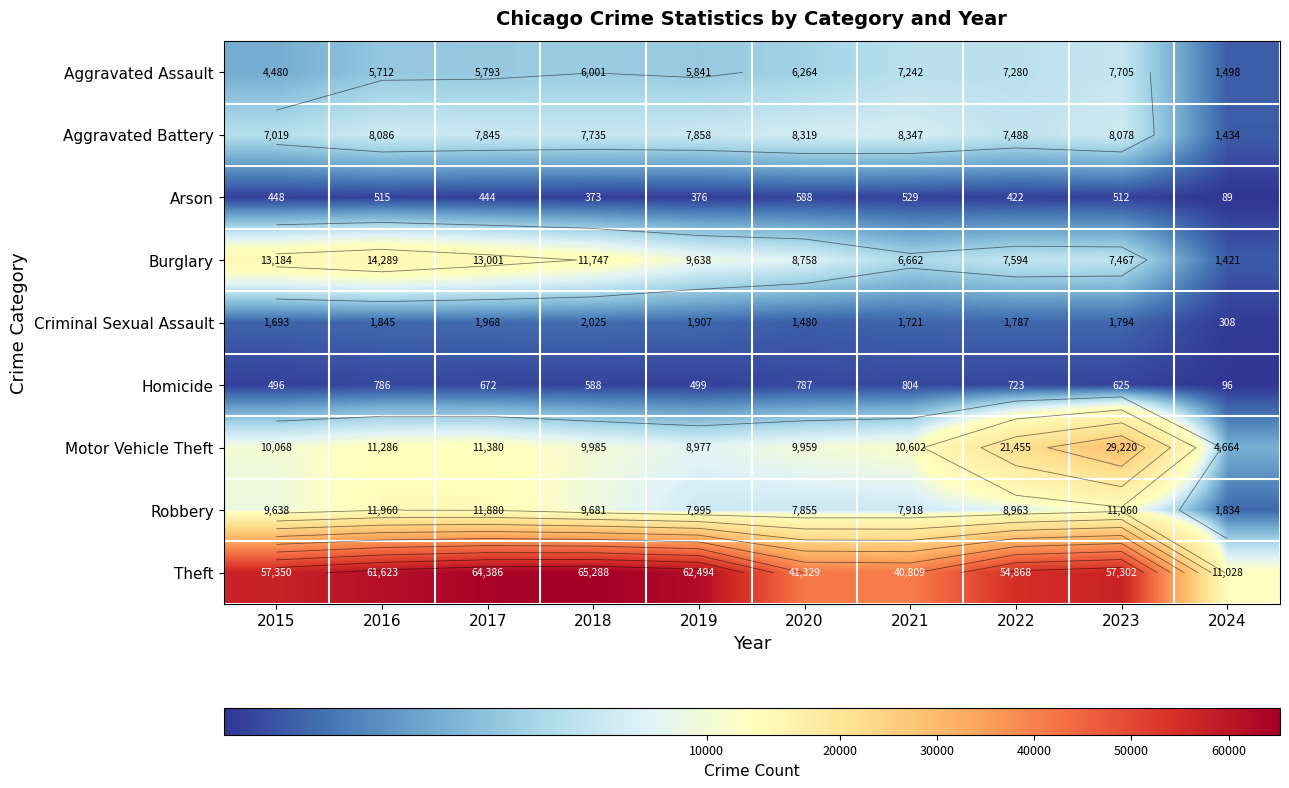

True or false: Motor Vehicle Theft has a value of 9959 at 2020.

True